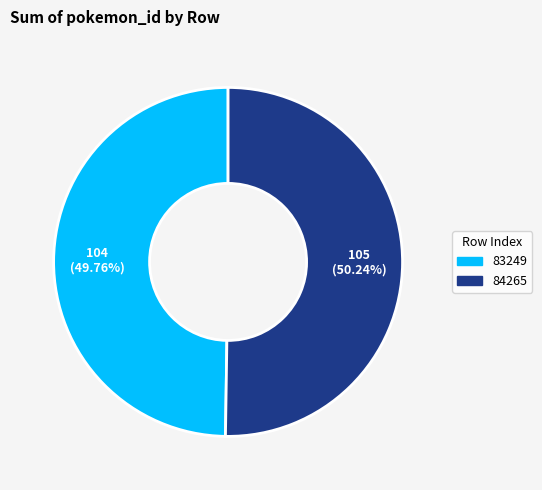

How much of the chart is everything except 83249?

50.2%